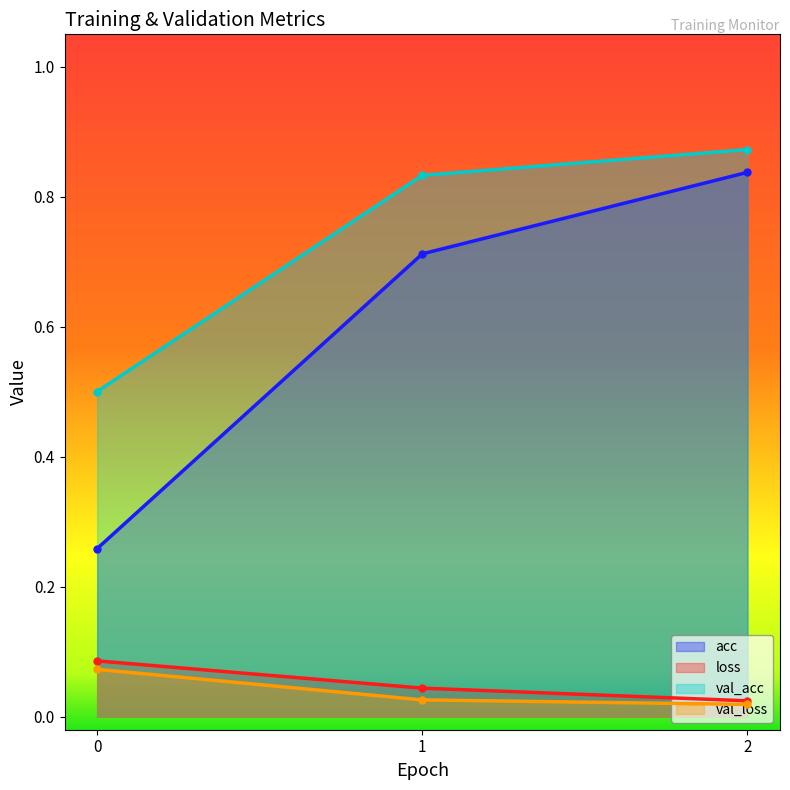

Does the chart have visible grid lines?

No